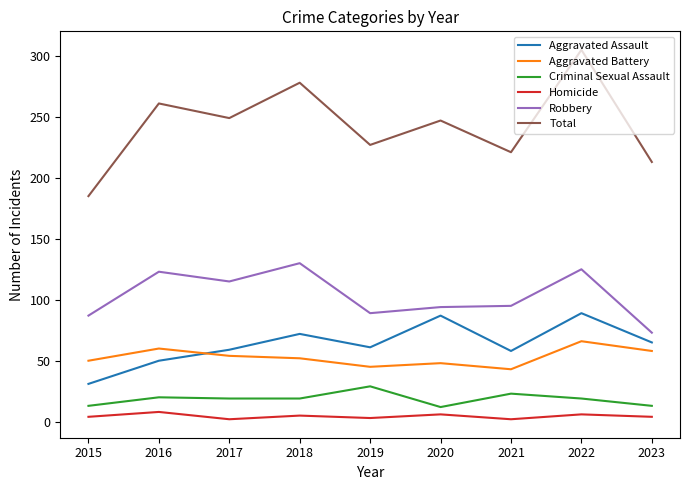

What is the difference between the Aggravated Battery values at 2017 and 2015?

4